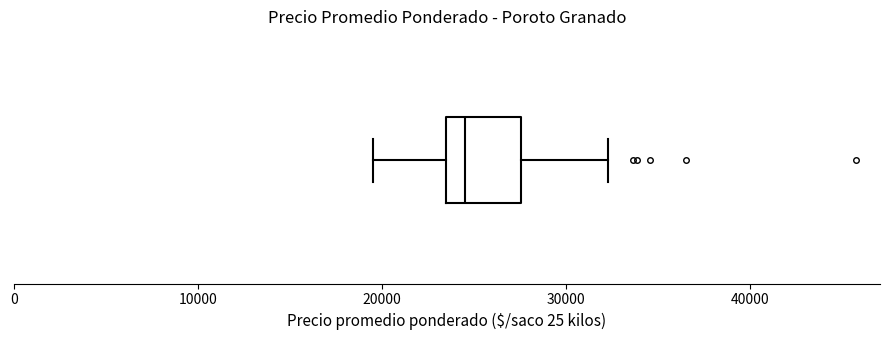

Transcribe this box plot: give where the median line is, the range the box spans, and where the two whiskers end, as read against the x-axis. The values are not printed on the chart, so give them approximately, as read against the axis.

median 25000, box 24000 to 28000, whiskers 20000 to 32000